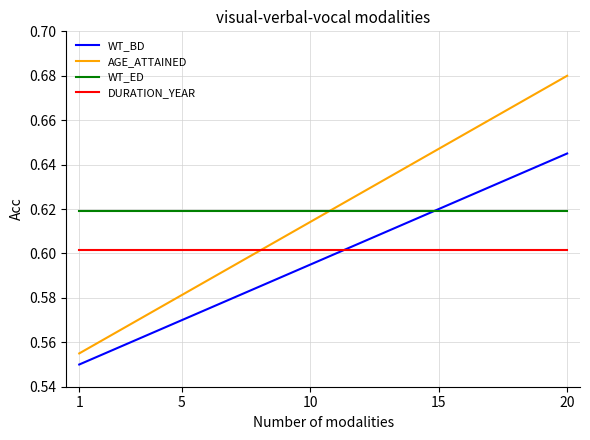

True or false: AGE_ATTAINED and WT_ED intersect in this chart.

True